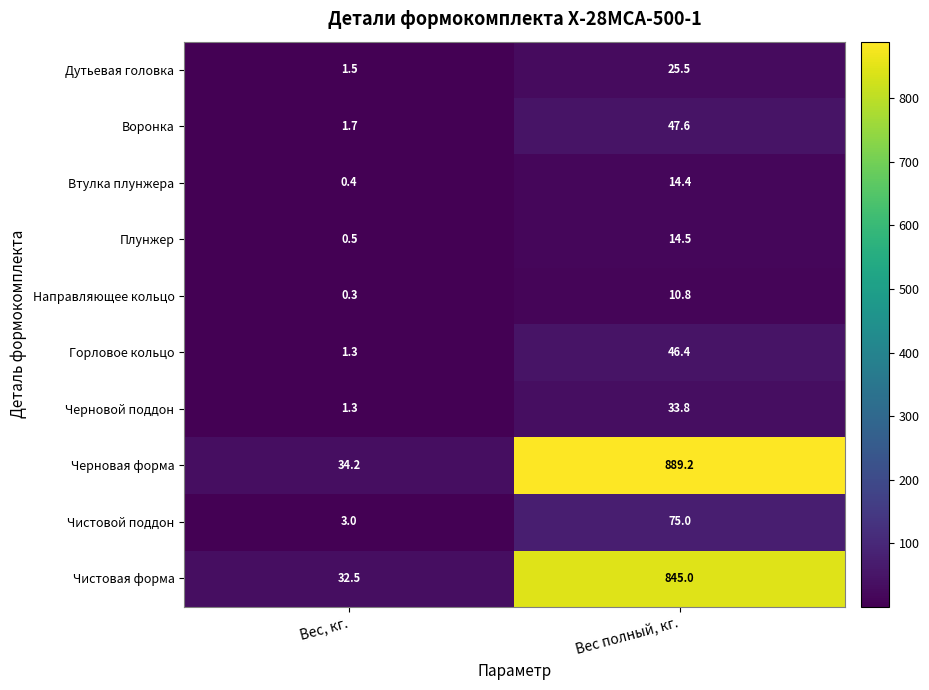

Which label corresponds to the smallest value in the chart?

Вес, кг.